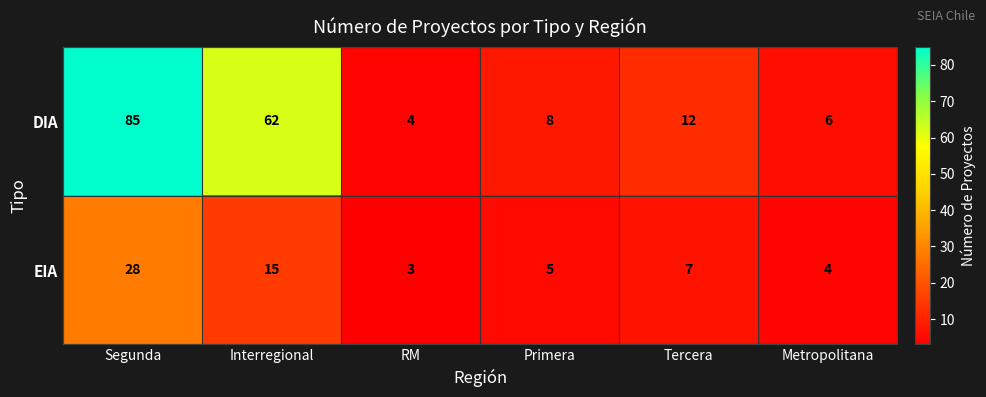

How many categories are shown in the chart?

6